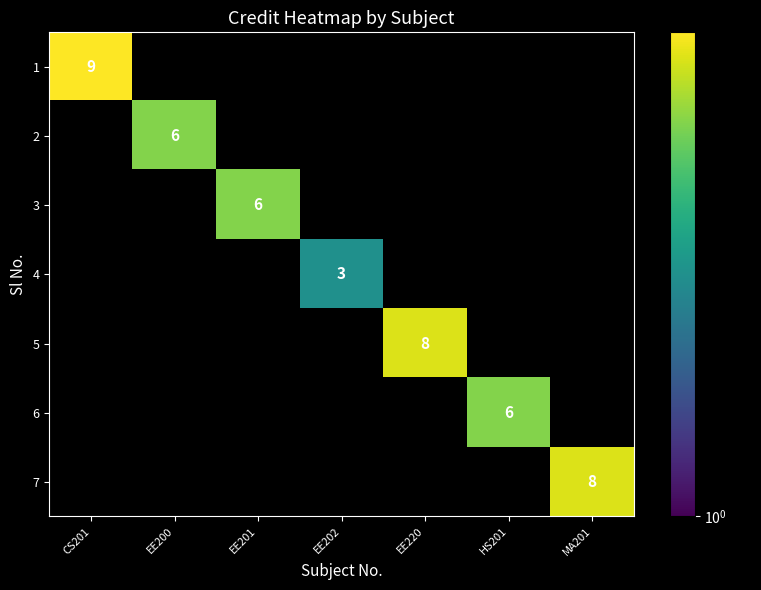

True or false: 6 has a value of 8 at HS201.

False